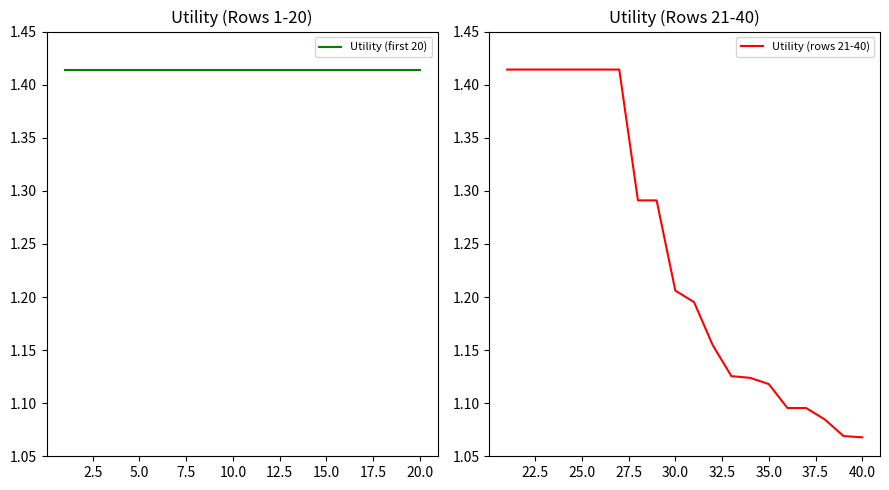

How many Utility (rows 21-40) values are between 1 and 2?

20